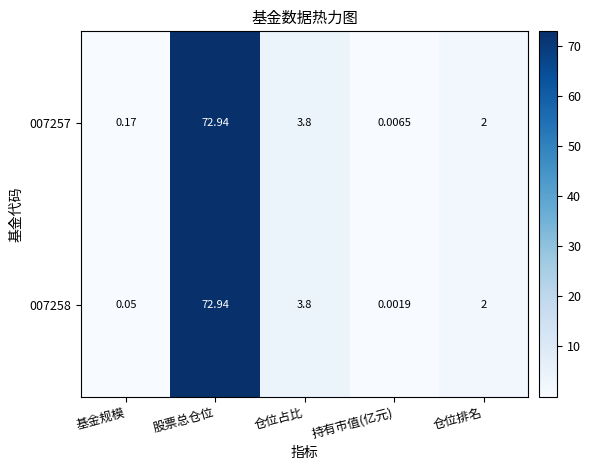

Which category has the highest value across all series?

股票总仓位